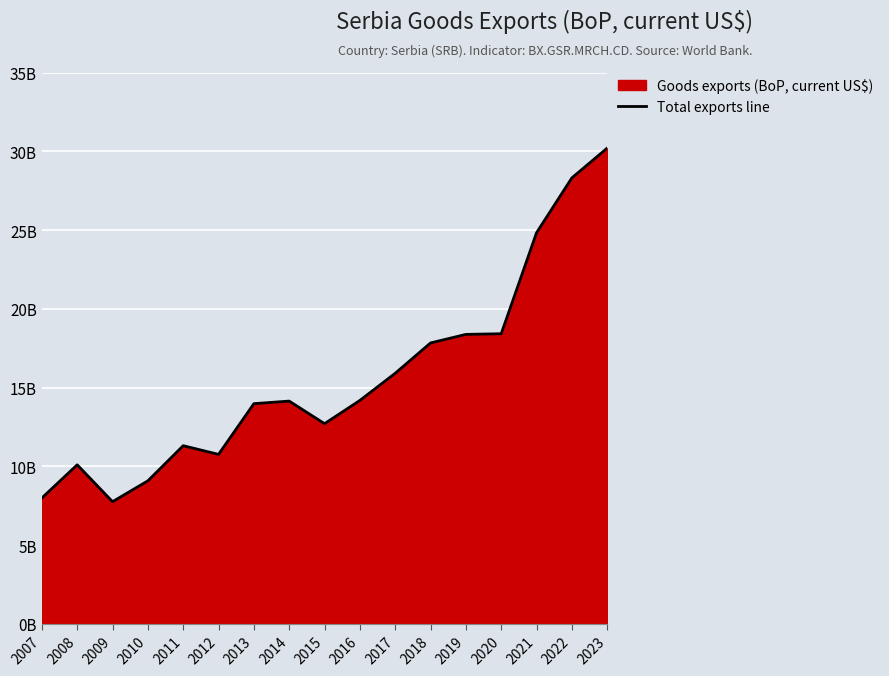

How many data points does each series have?

17